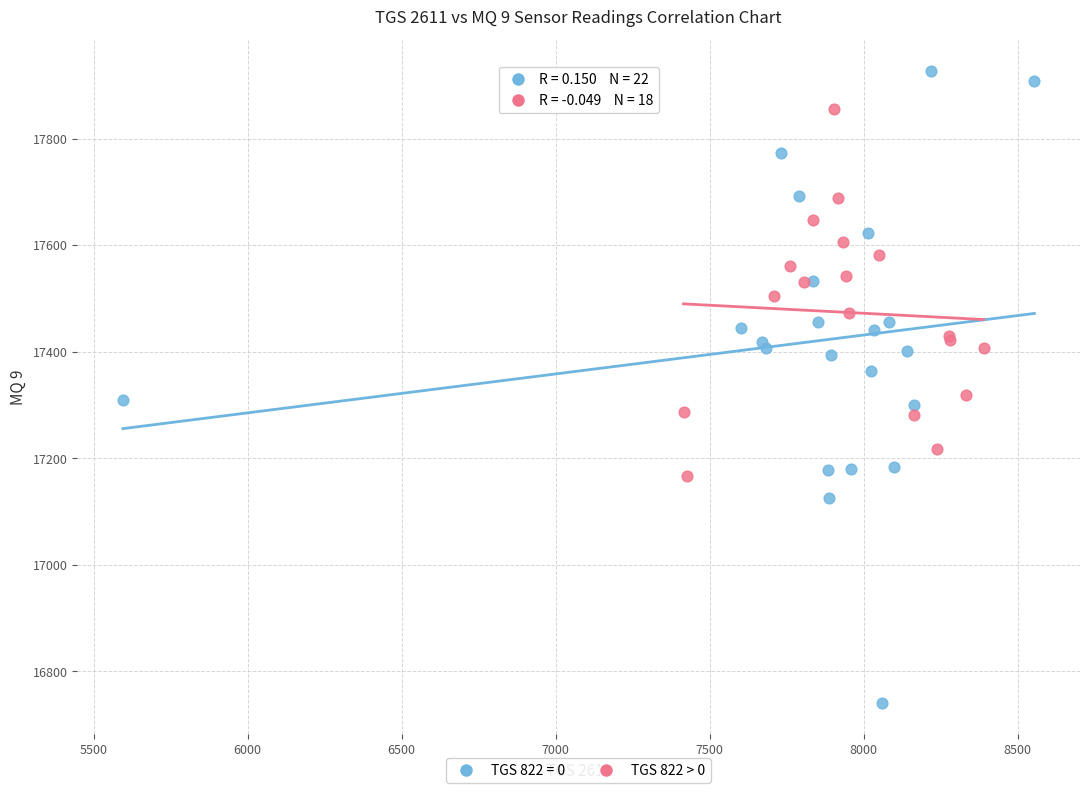

Which series reaches the maximum Y coordinate?

TGS 822 = 0